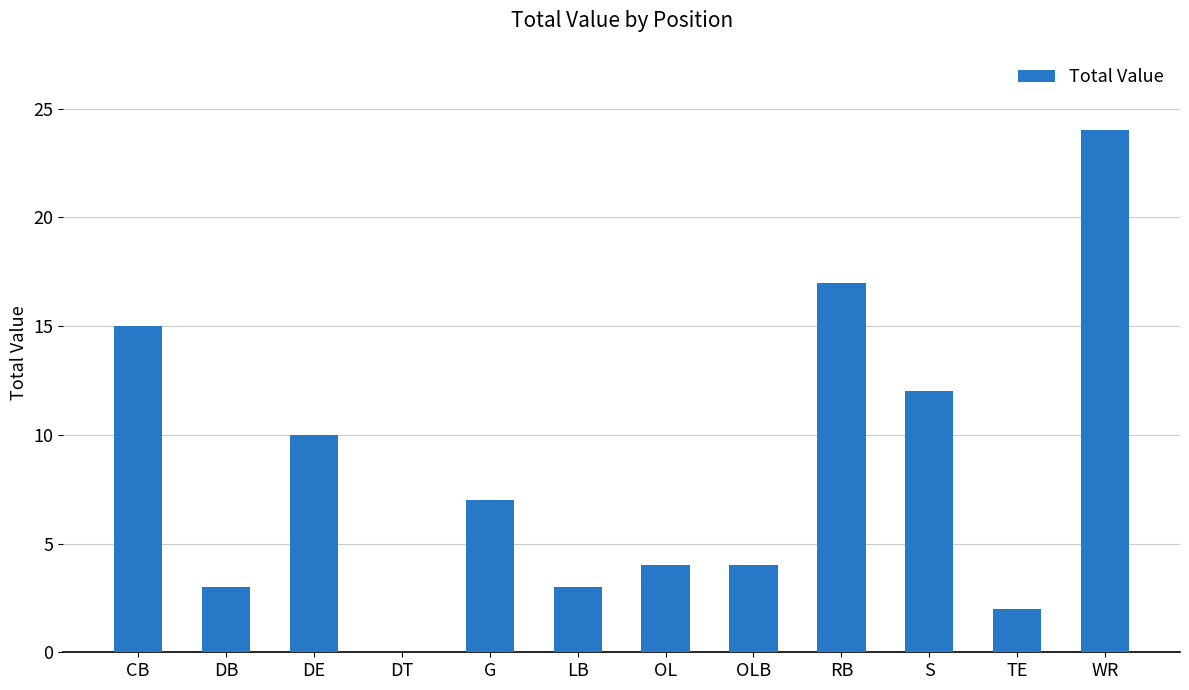

What is the ratio of the value at CB to the value at WR?

0.6